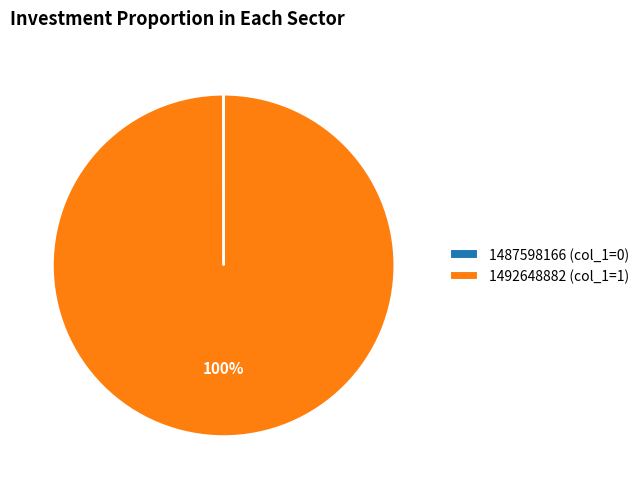

Is it true that 1492648882 is 87% of the pie?

False